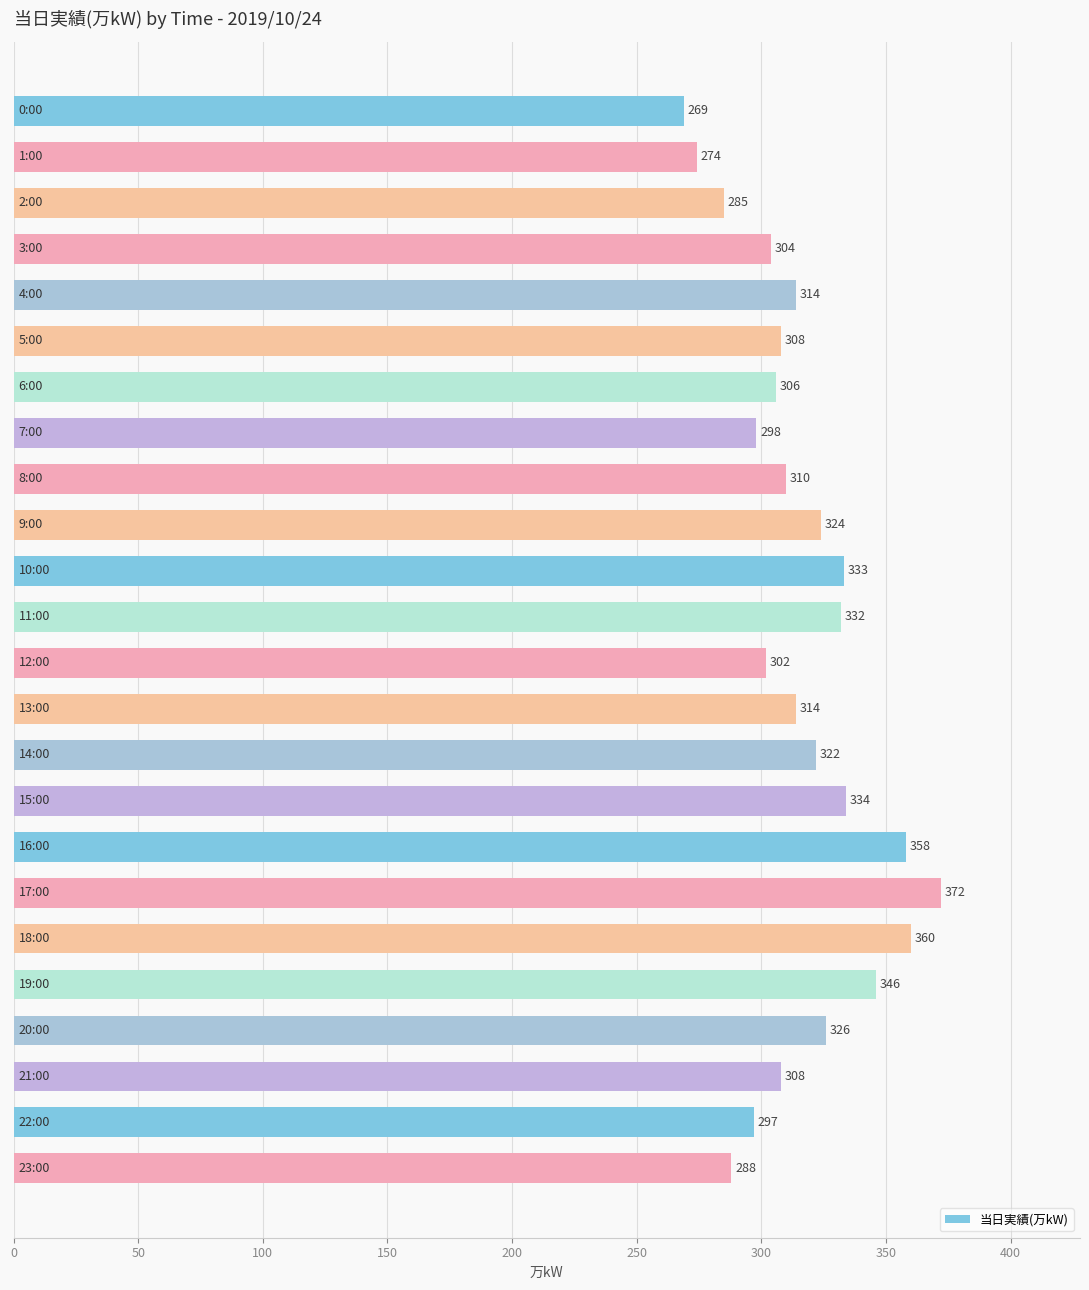

Count the number of data series in this chart.

1